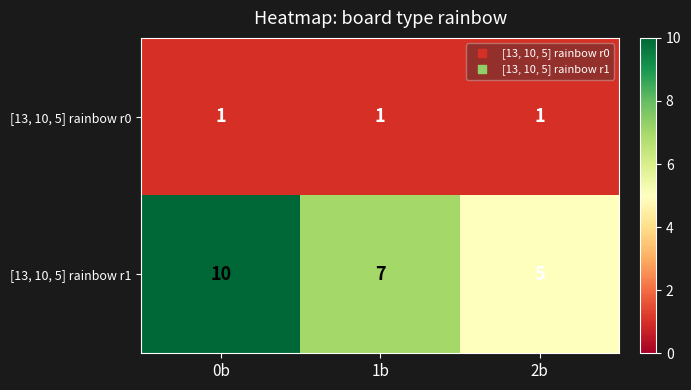

Between 0b and 2b, which series saw the biggest shift?

[13, 10, 5] rainbow r1